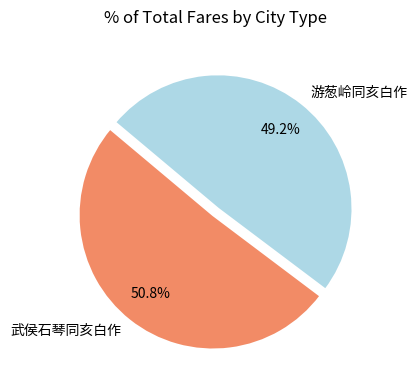

Is there a majority slice in this chart?

Yes